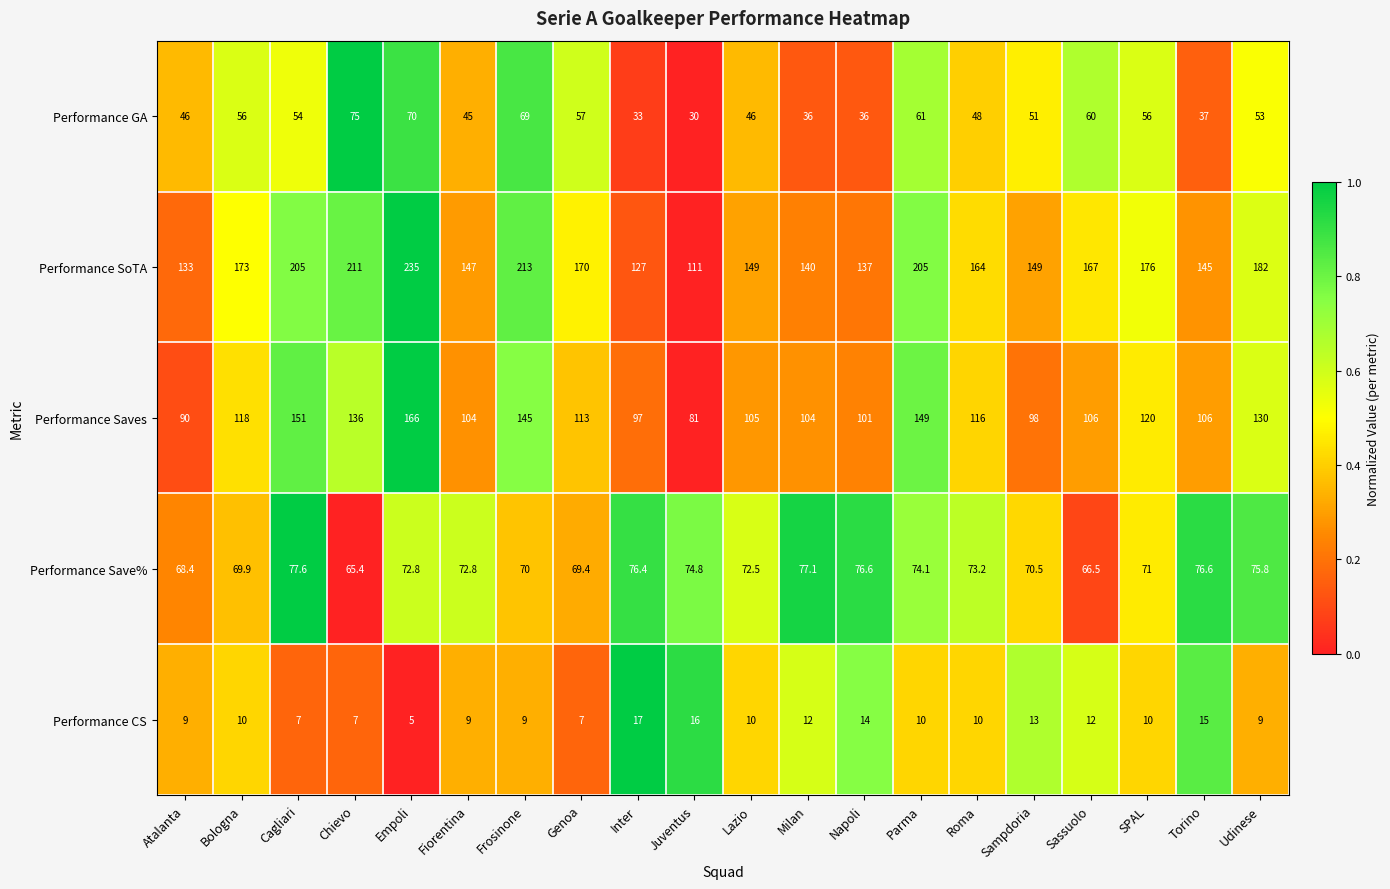

Which series has the largest total across all categories?

Performance SoTA